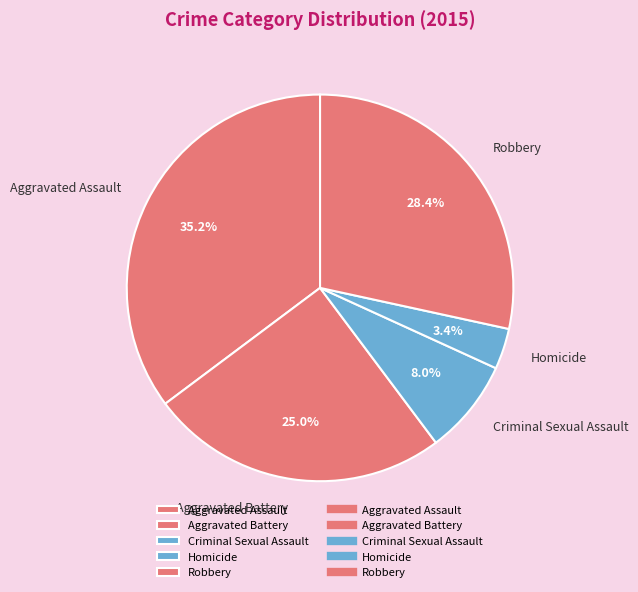

To the nearest percent, what is the difference between the Robbery and Criminal Sexual Assault slice percentages?

20%